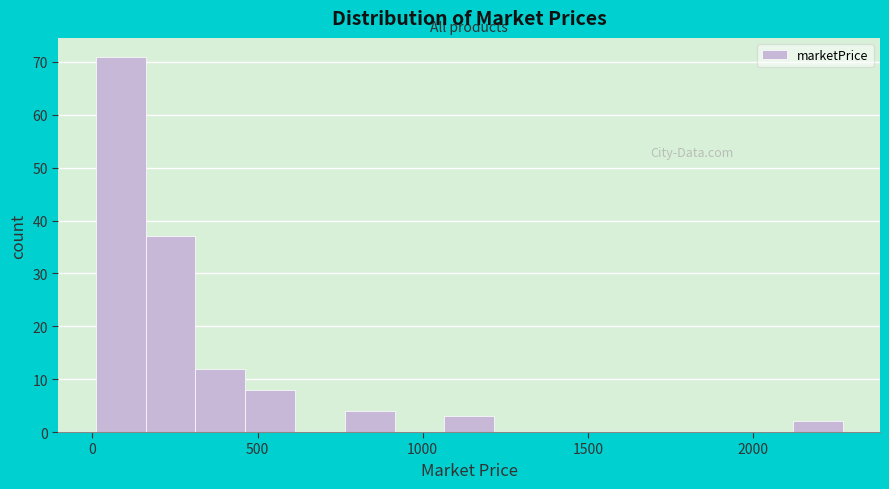

Read against the x-axis, roughly where is the centre of the tallest bar?

100